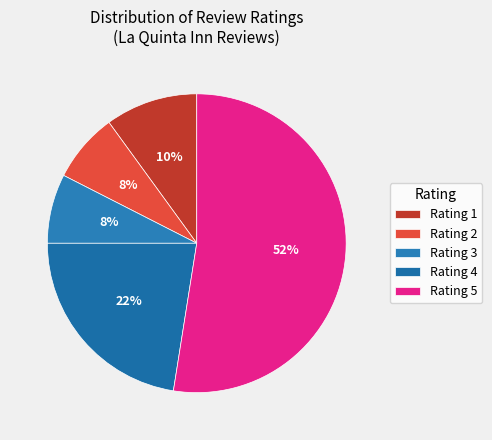

Is there any slice that represents more than half of the pie?

Yes